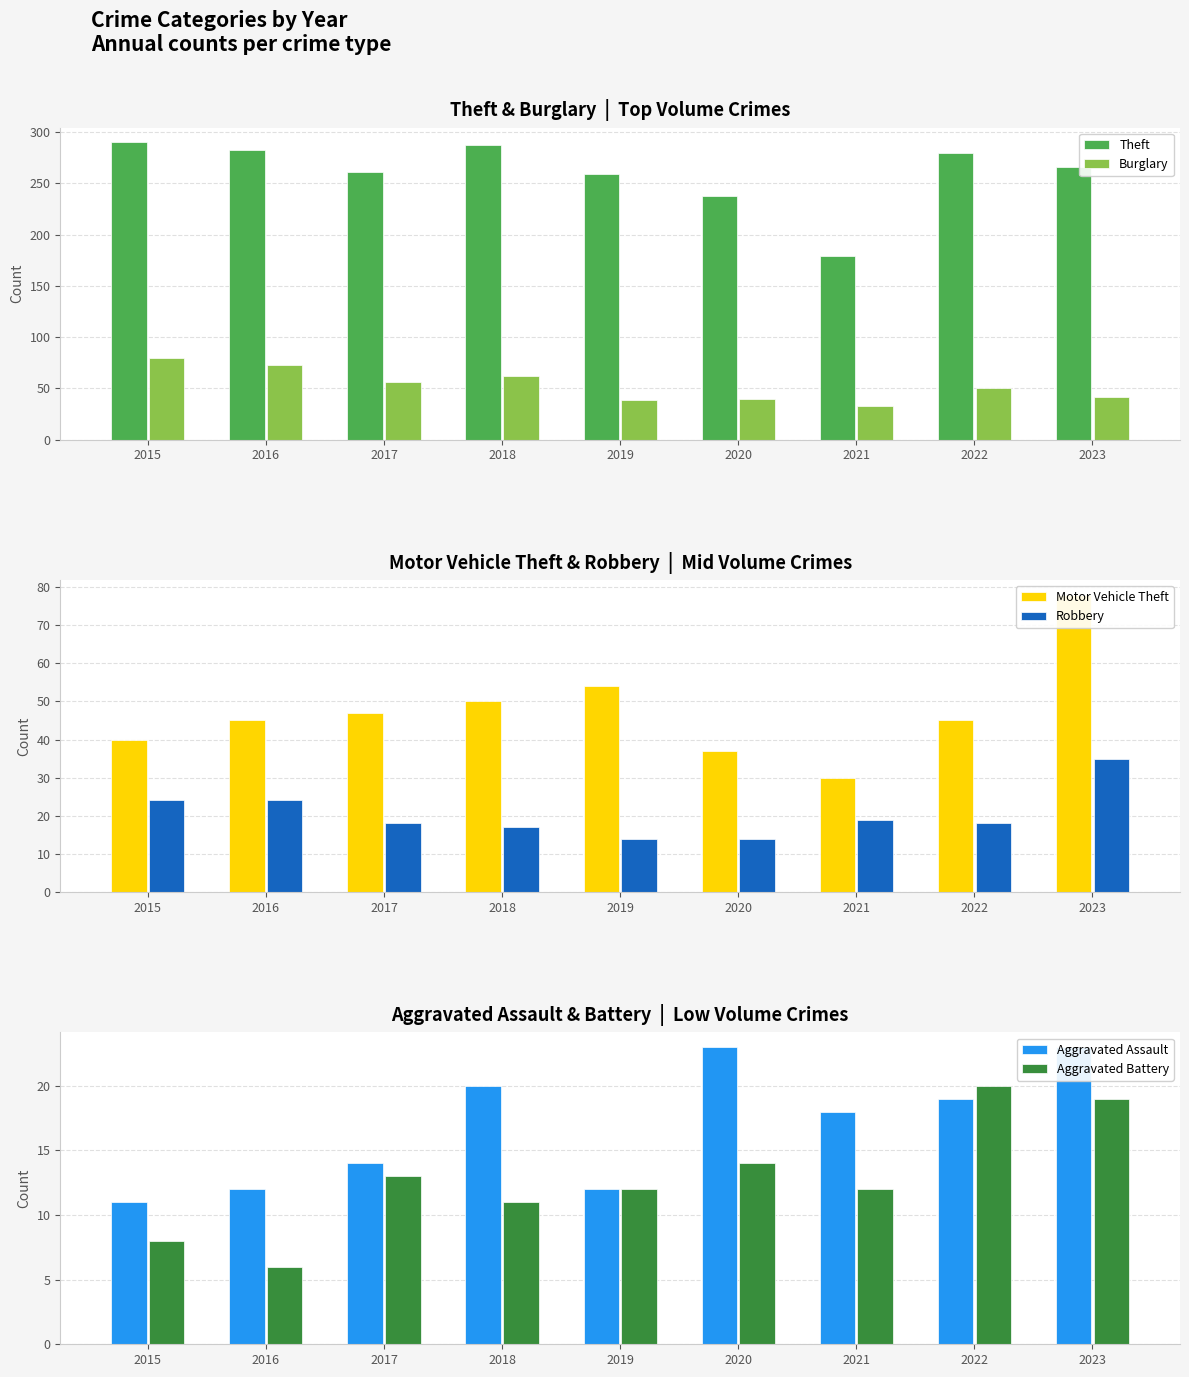

Are the bars grouped side by side (vs. stacked)?

Yes